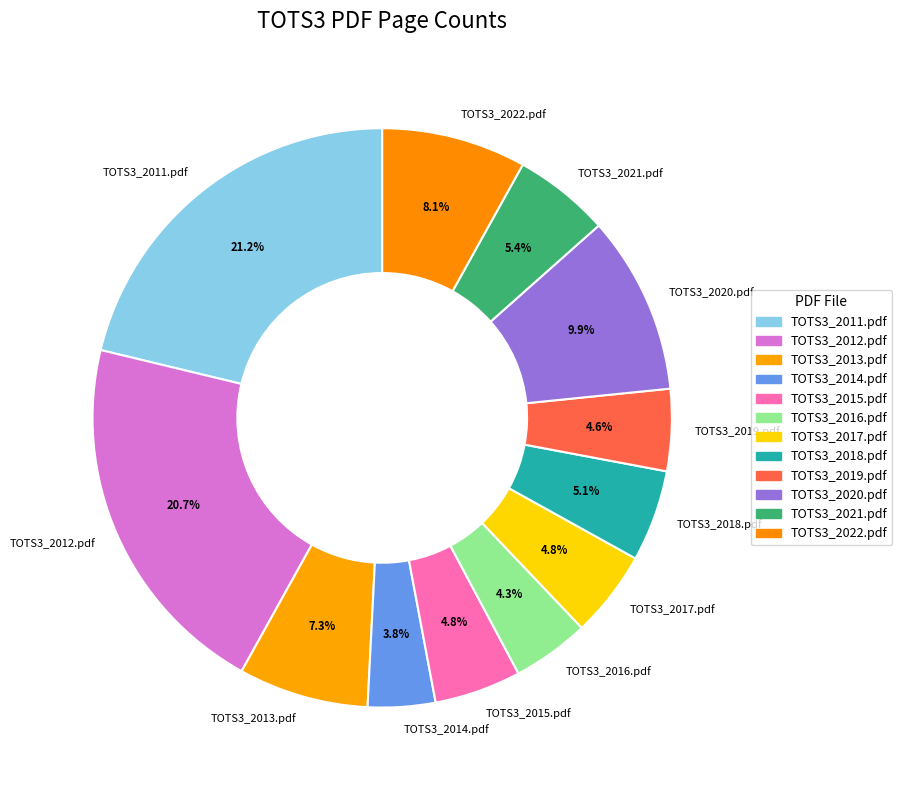

The TOTS3_2011.pdf slice represents 16% of the pie. True or false?

False